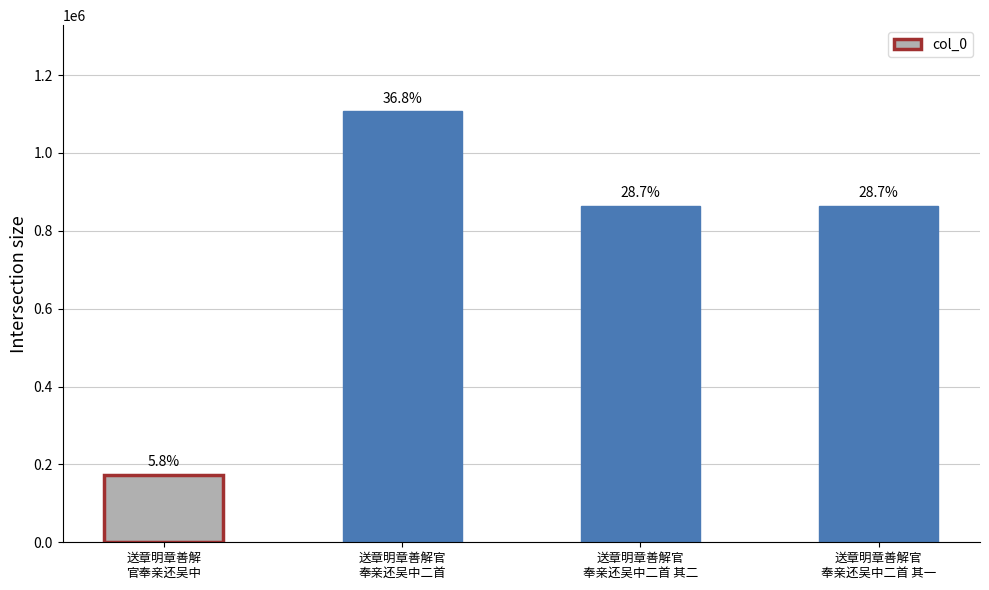

Are the bars horizontal?

No